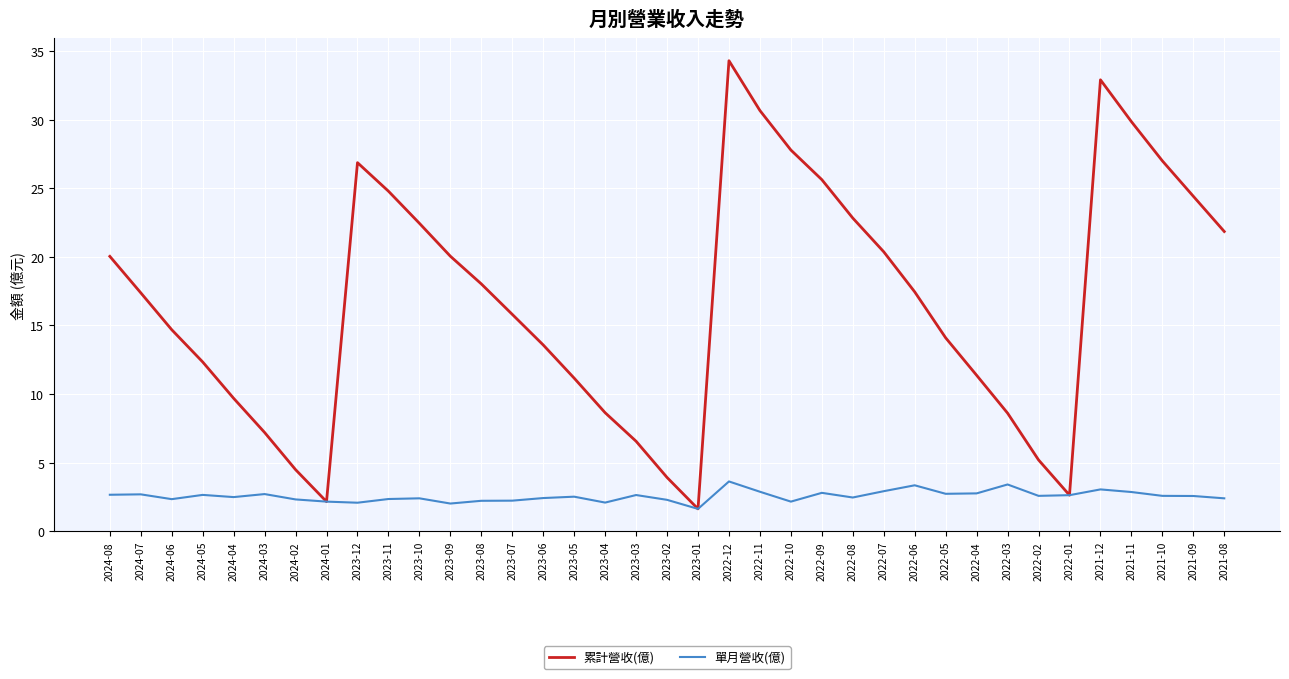

At which category does 累計營收(億) reach its first local peak?

2023-12